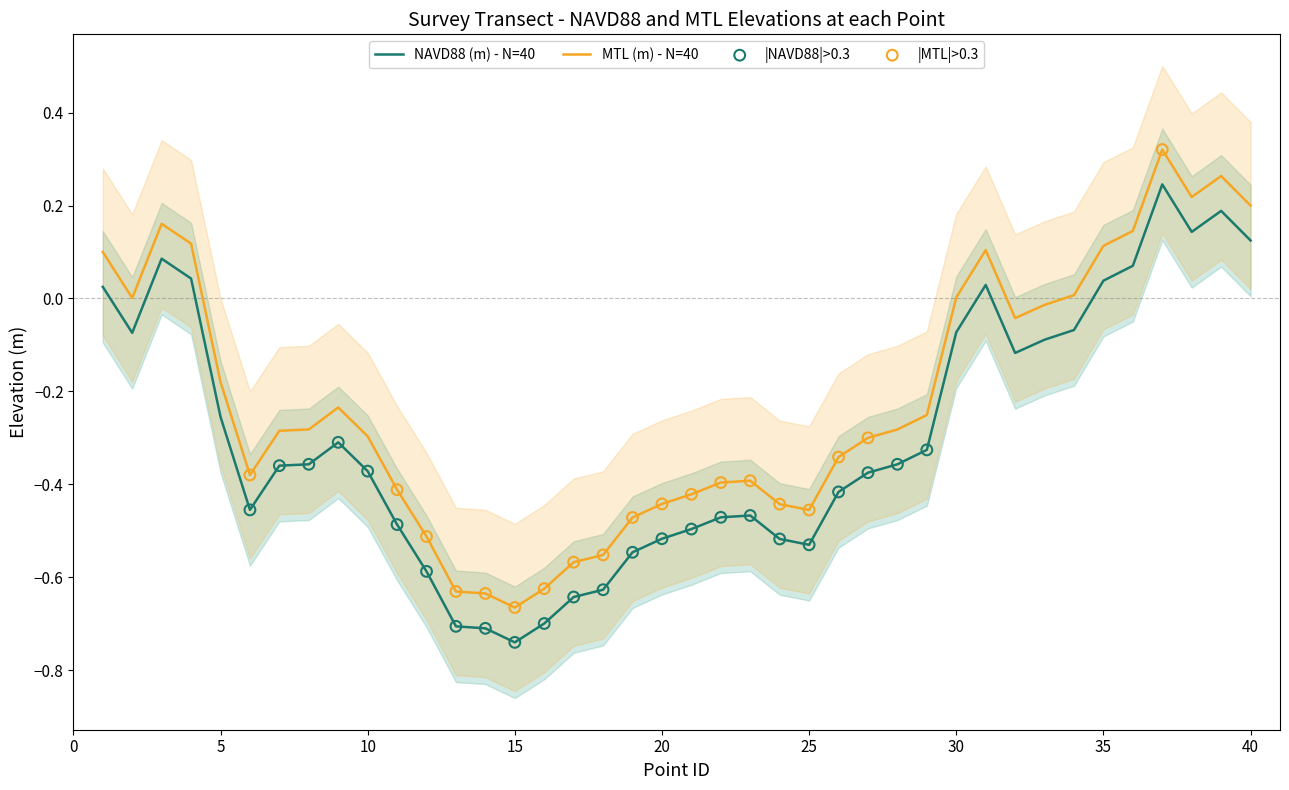

At which category is the sum across all series the highest?

37